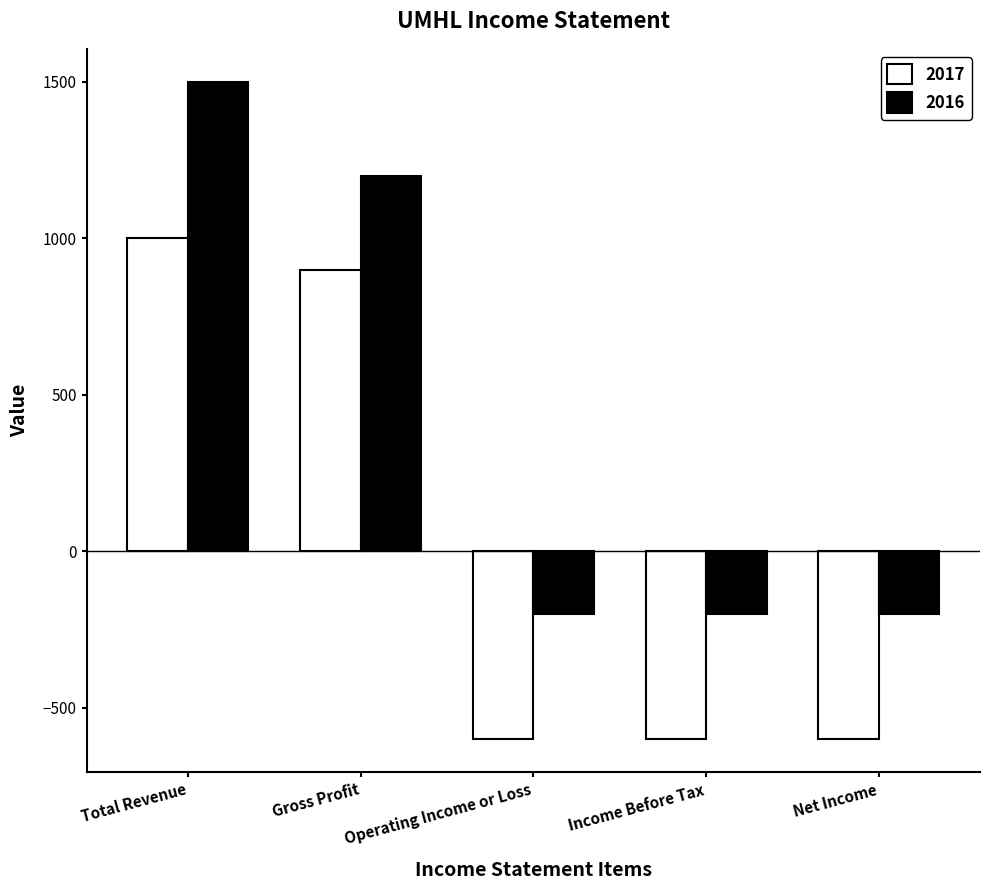

At how many categories does at least one series exceed 1118?

2